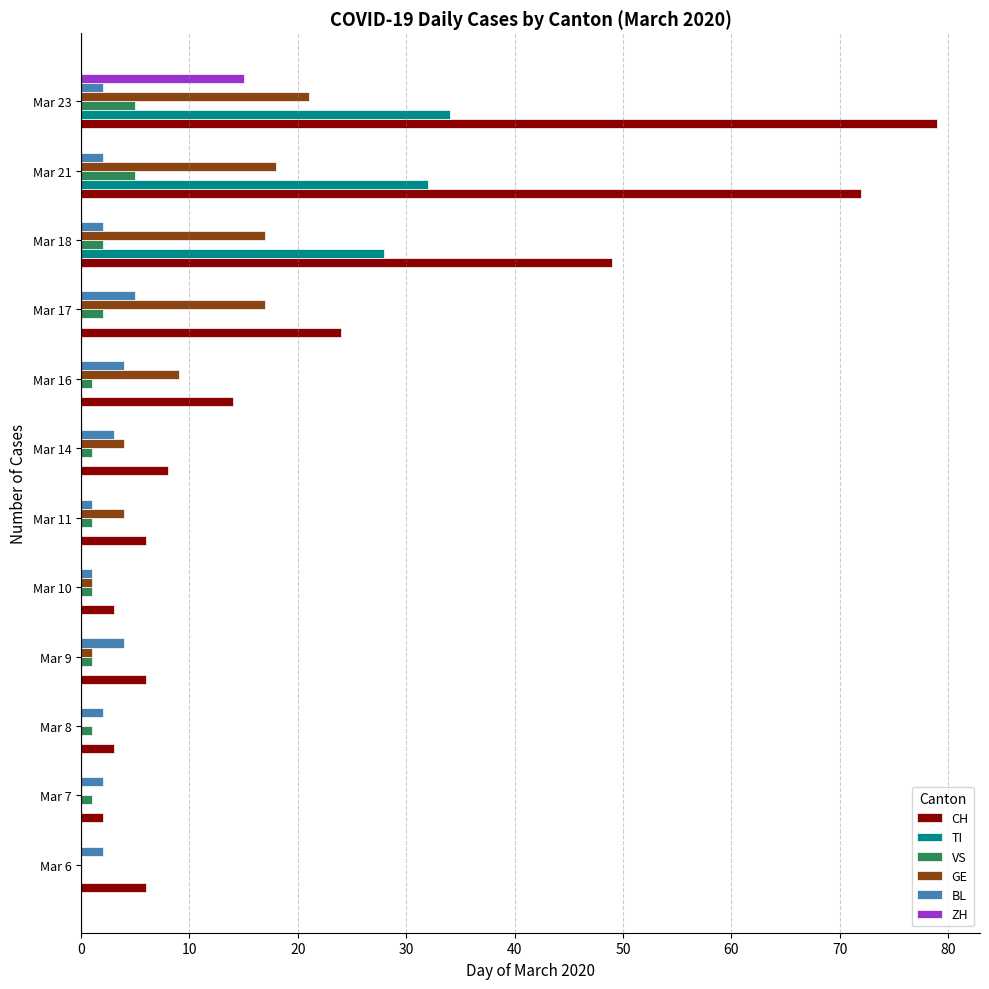

Which series has the largest total across all categories?

CH